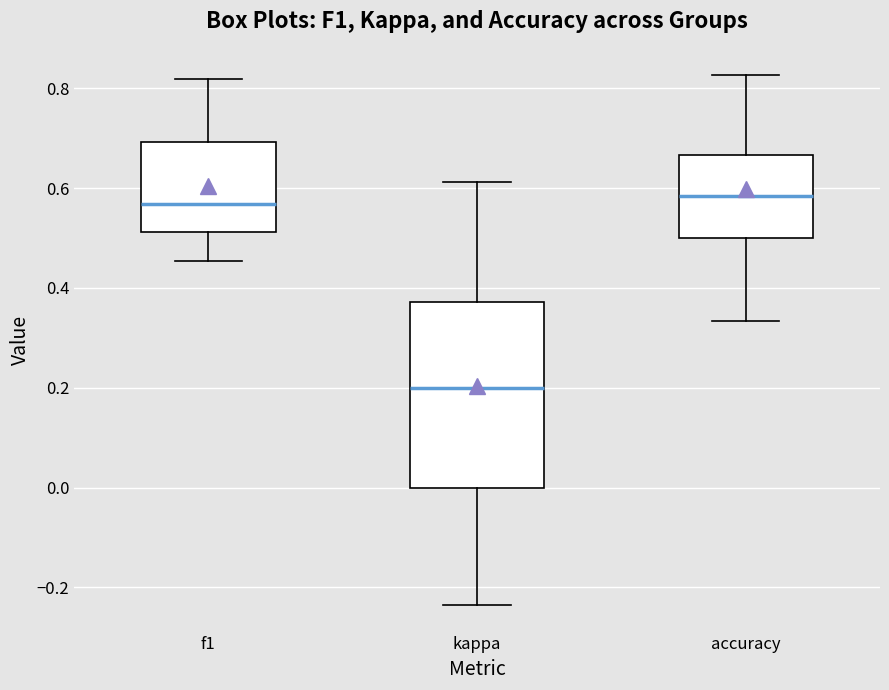

Reading left to right, transcribe this box plot: for each box, give where its median line is, the range the box spans, and where its two whiskers end, as read against the y-axis. The values are not printed on the chart, so give them approximately, as read against the axis.

f1: median 0.56, box 0.52 to 0.70, whiskers 0.46 to 0.82
kappa: median 0.20, box 0.00 to 0.38, whiskers -0.24 to 0.62
accuracy: median 0.58, box 0.50 to 0.66, whiskers 0.34 to 0.82